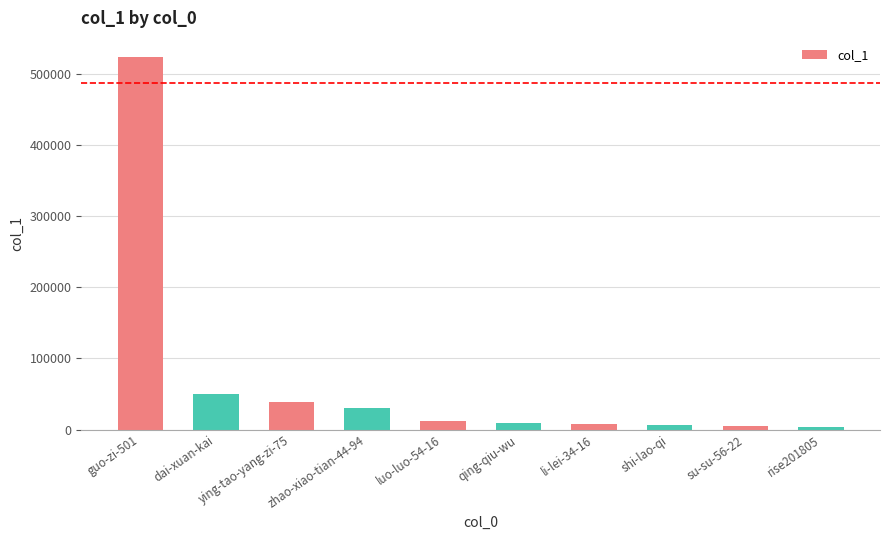

The value at guo-zi-501 is 523858. True or false?

True